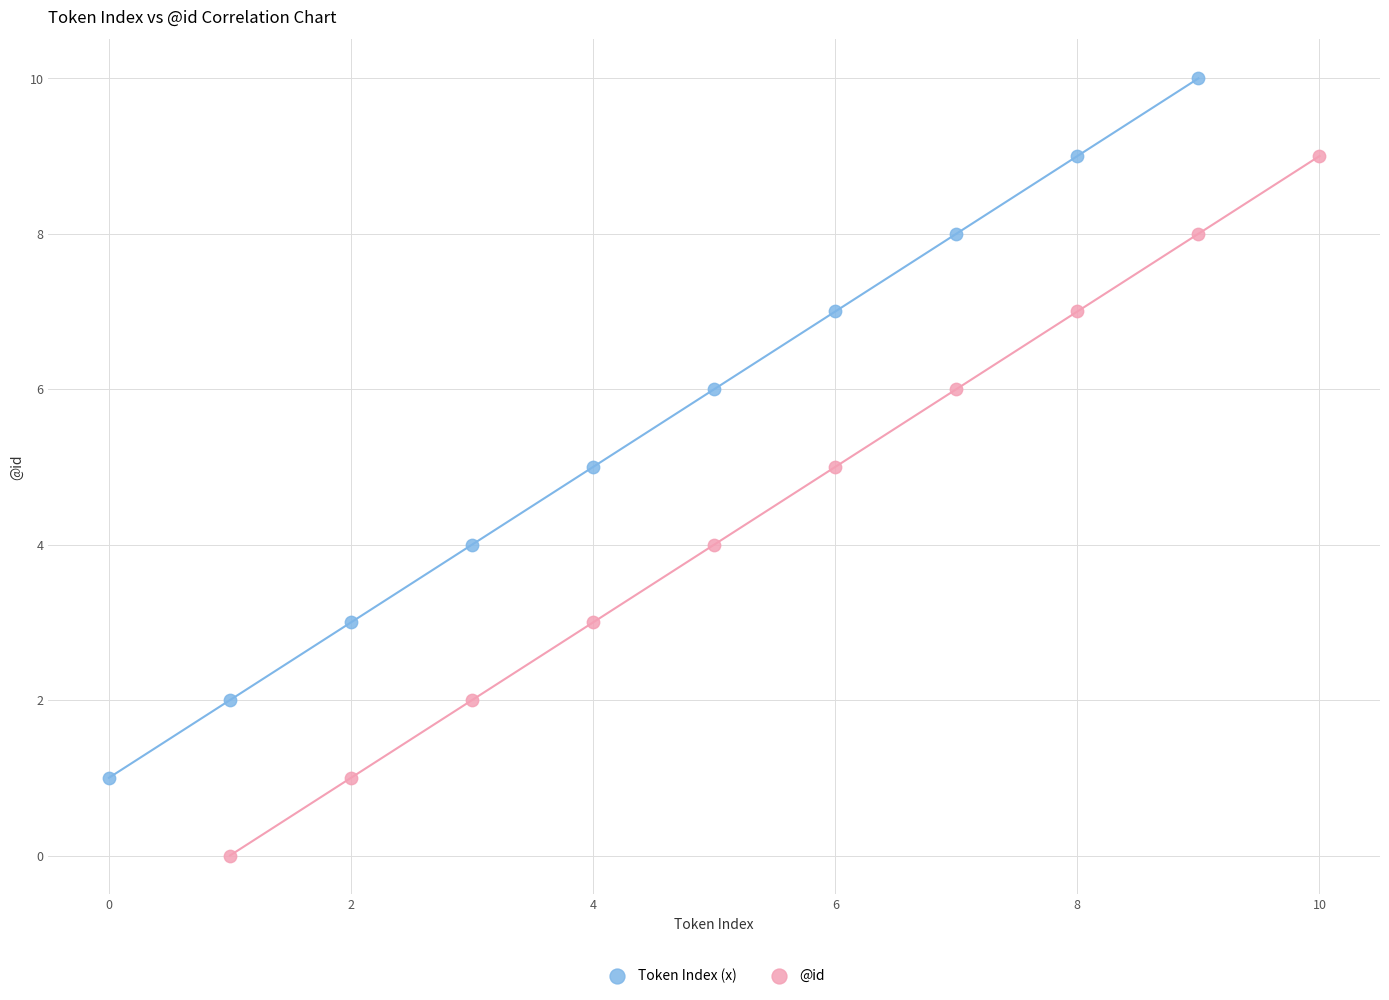

Which series reaches the maximum Y coordinate?

Token Index (x)